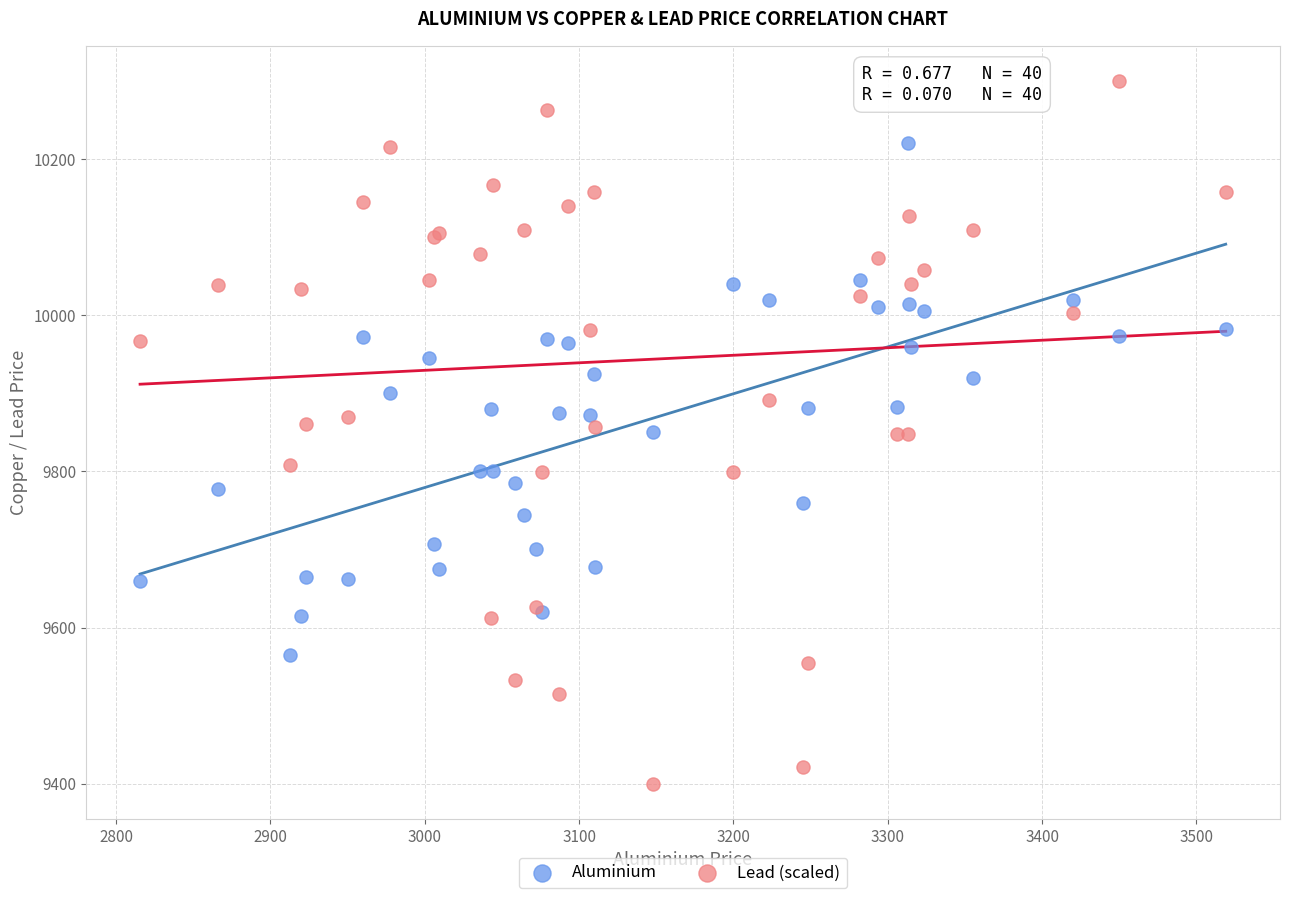

Which series has the largest Y range (max minus min)?

Lead (scaled)